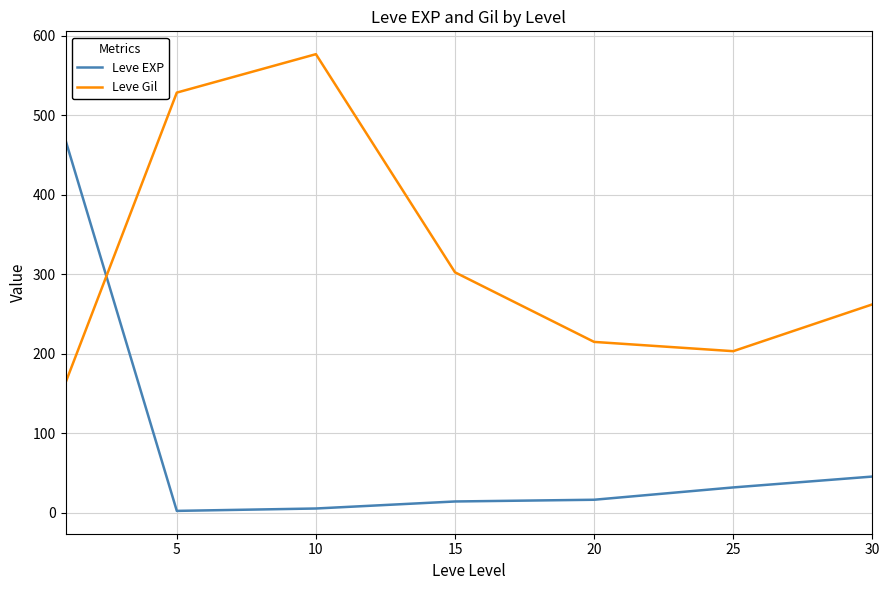

Rank the series by their average value, from highest to lowest.

Leve Gil, Leve EXP